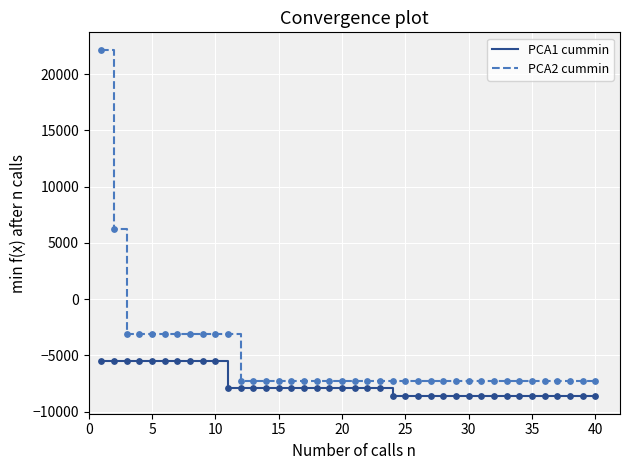

At how many categories does at least one series exceed 19469?

1